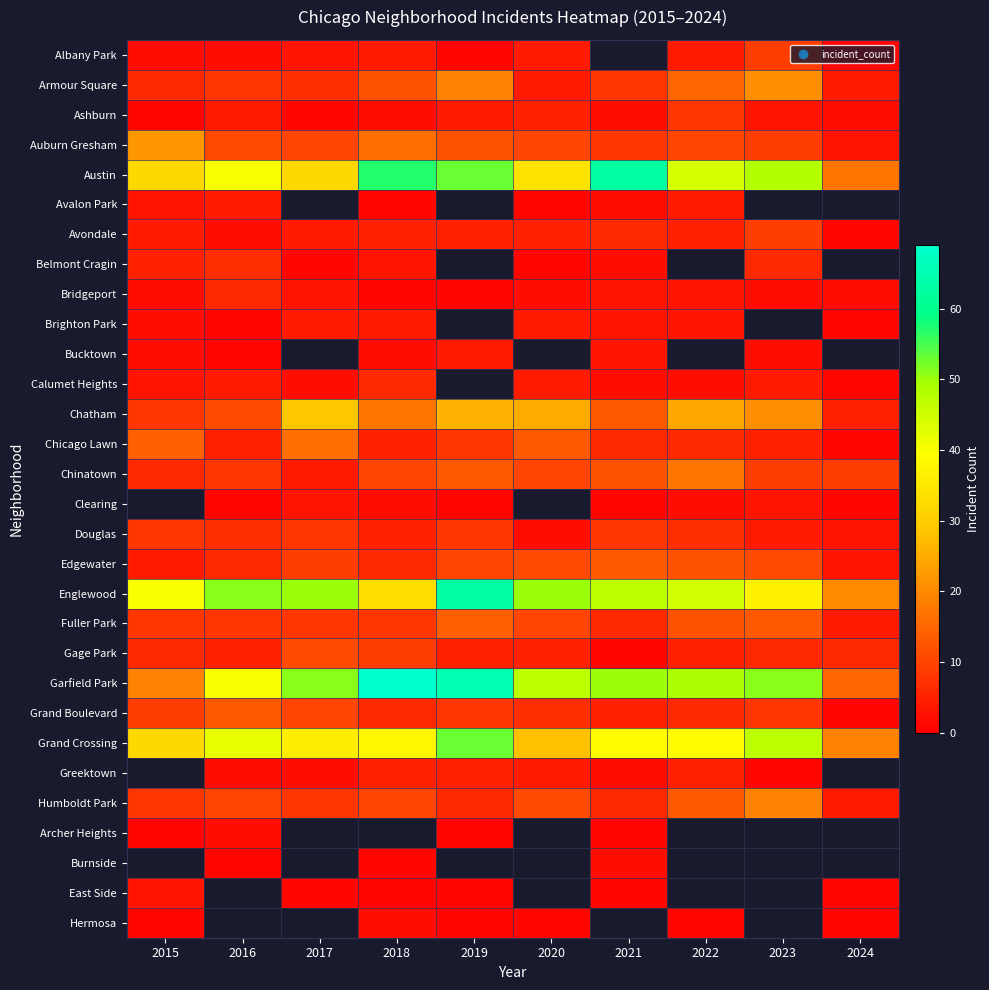

What is the spread (max minus min) of values at 2020?

49.0